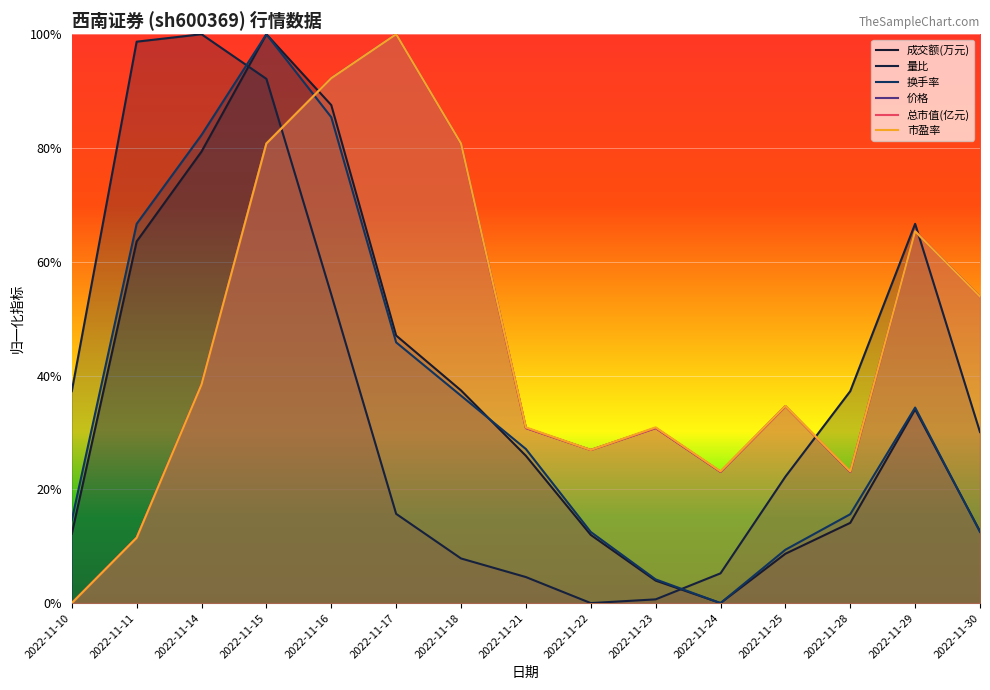

How many lines are shown in the chart?

6